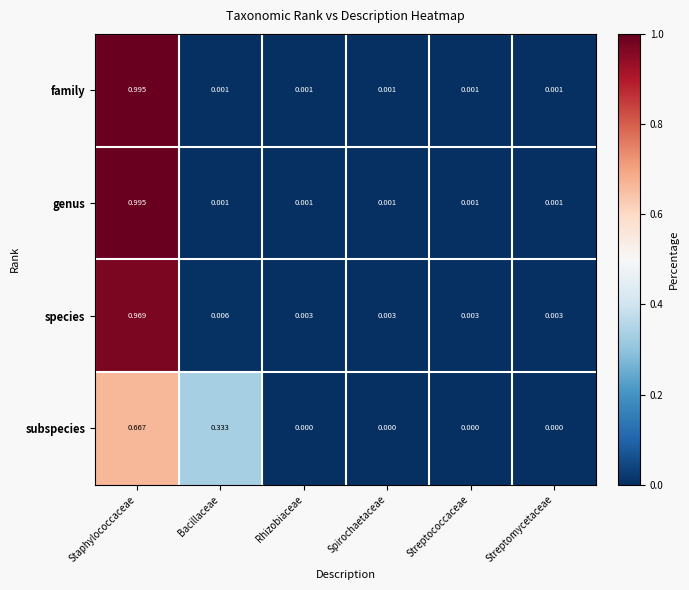

At which category is the sum across all series the highest?

Staphylococcaceae